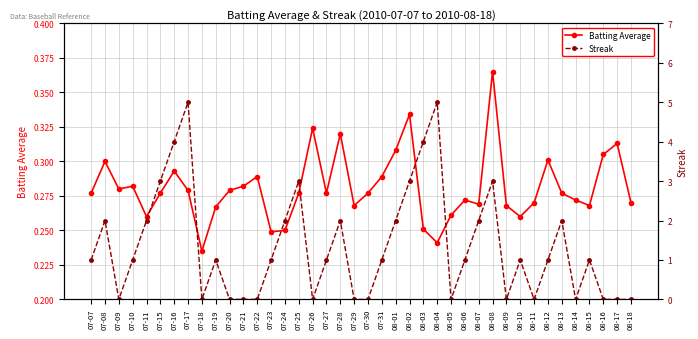

How many lines are shown in the chart?

2